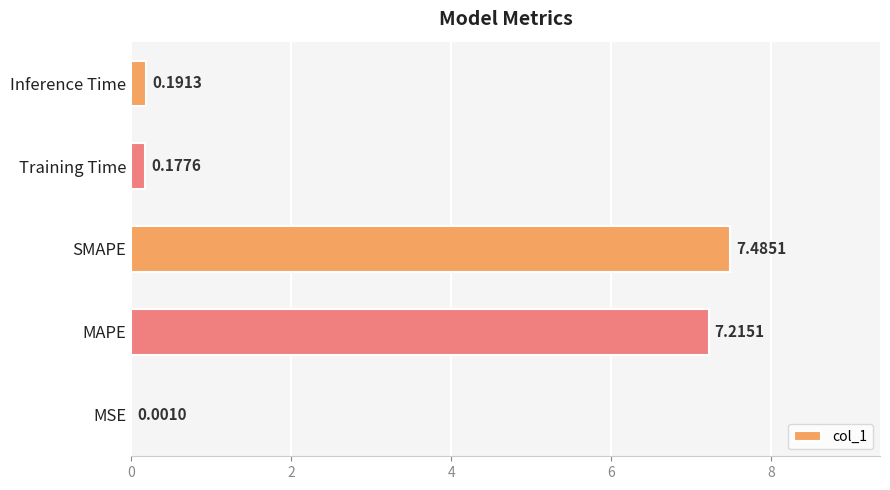

Which category has the highest value across all series?

SMAPE